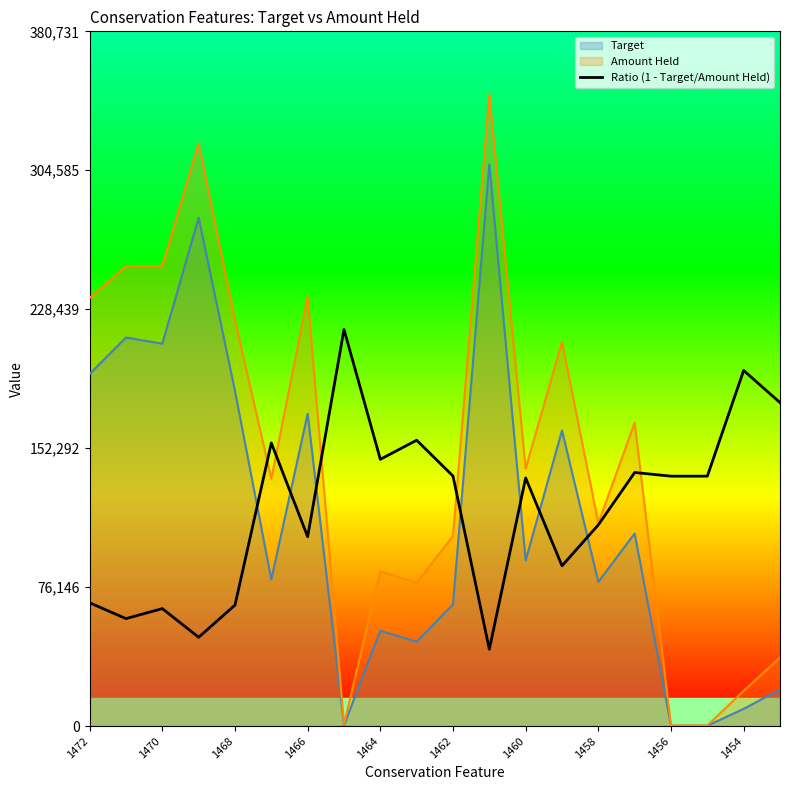

Which series has the largest range (max minus min)?

Amount Held